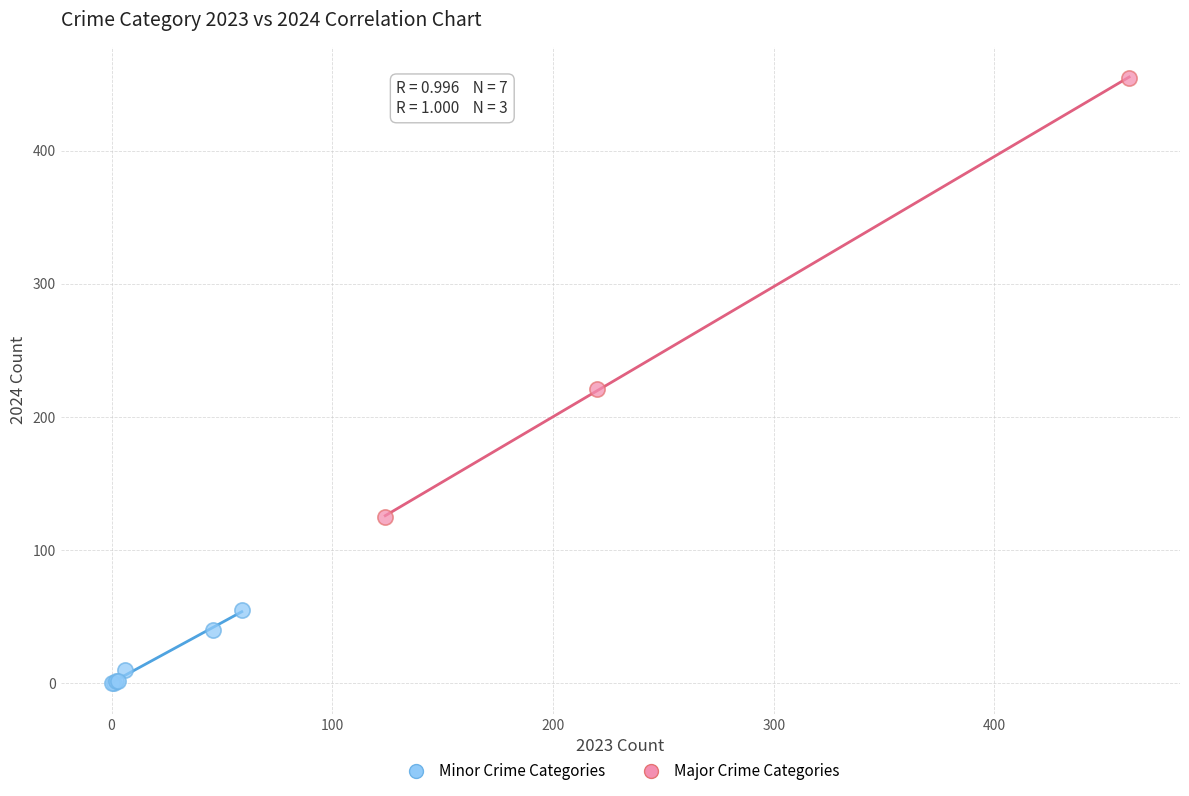

Which series contains the highest Y value?

Major Crime Categories